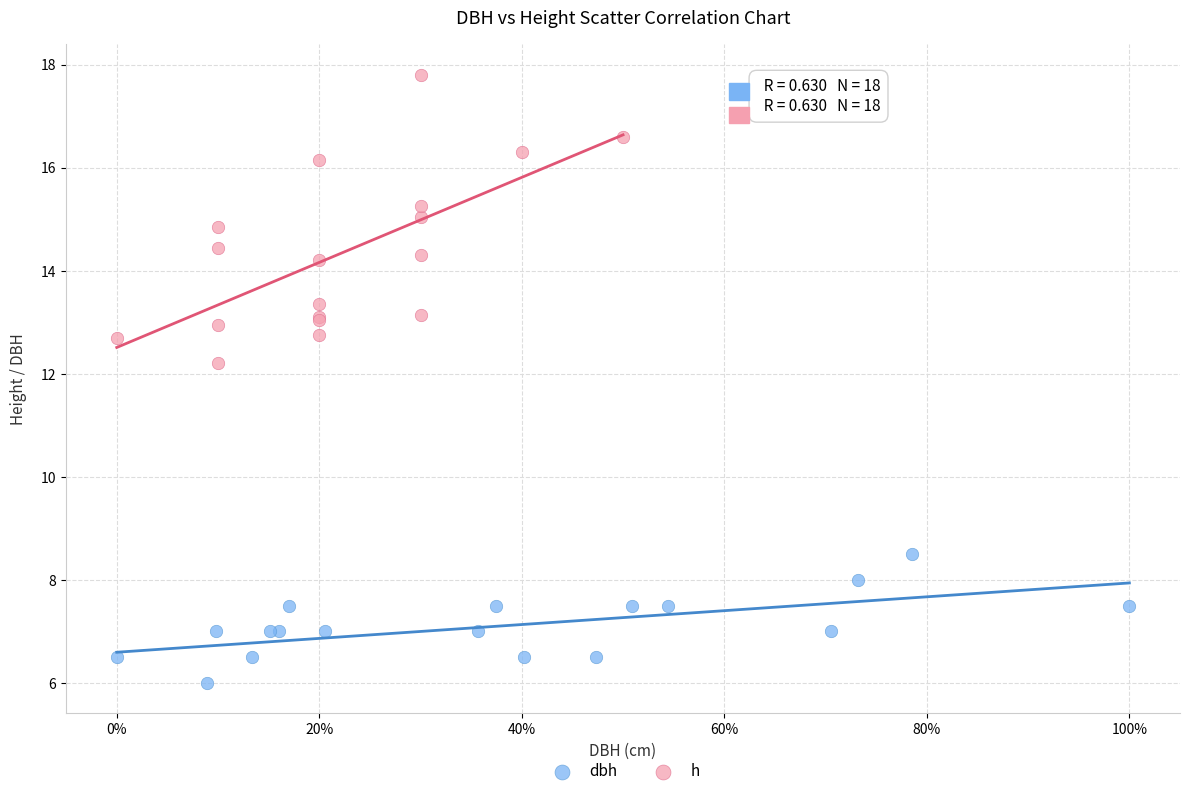

Which series reaches the minimum Y coordinate?

dbh